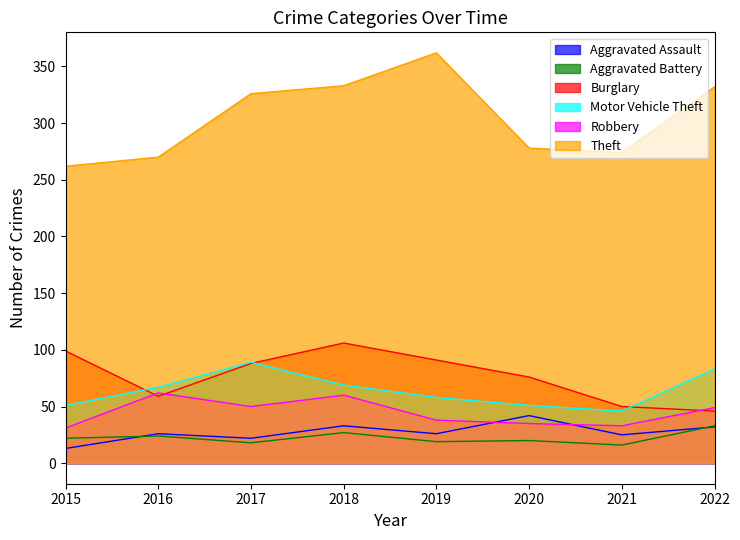

How many interior local peaks does the Robbery series have?

2